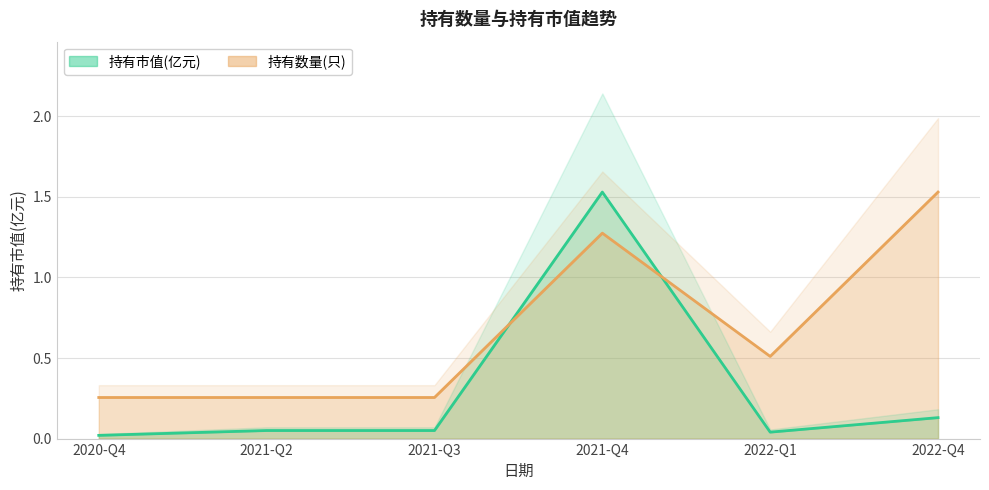

What is the label of the 4th point from the left?

2021-Q4